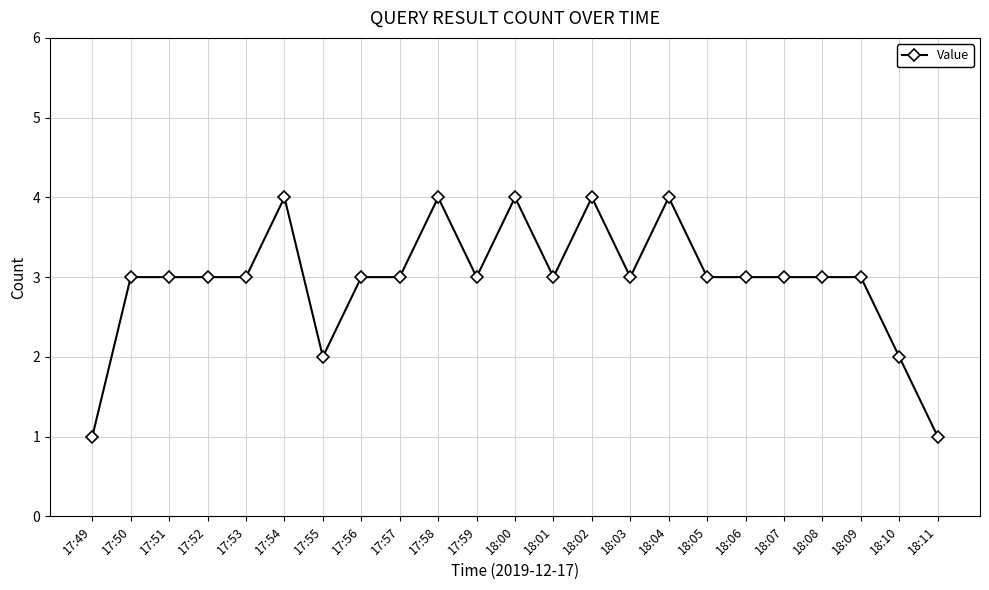

Is it true that the value at 18:08 is 5?

False